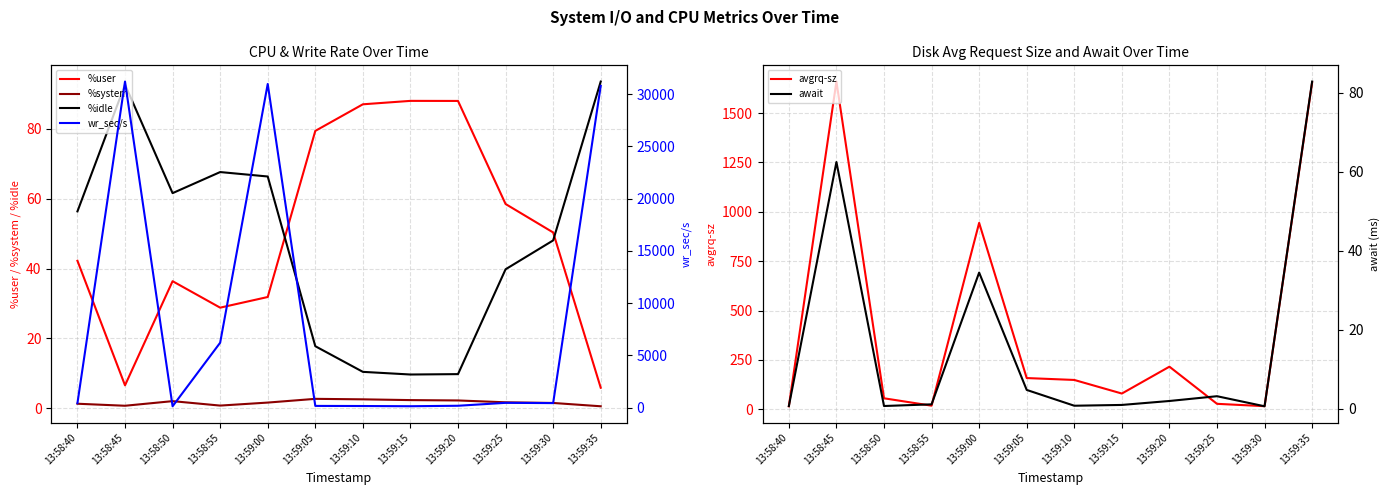

How many times do wr_sec/s and avgrq-sz cross each other?

2